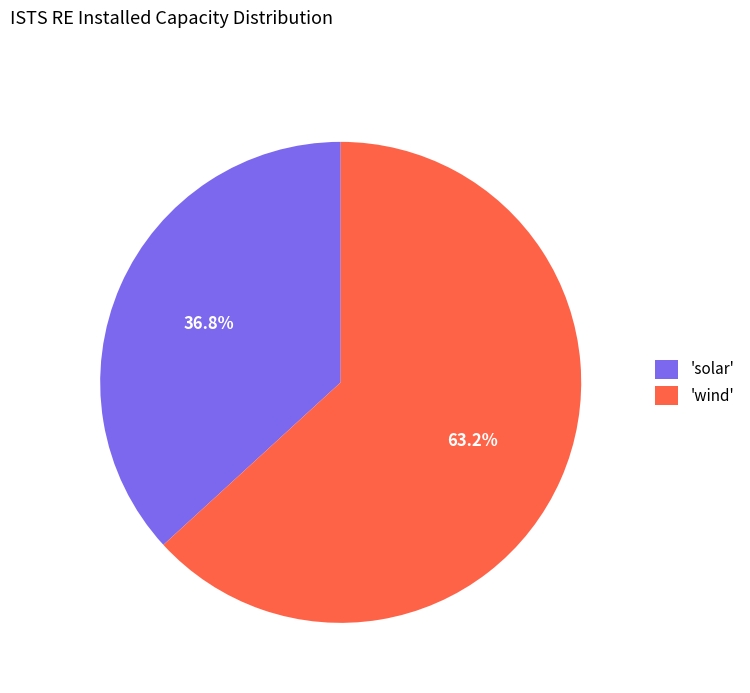

What portion of the pie excludes 'solar'?

63.2%